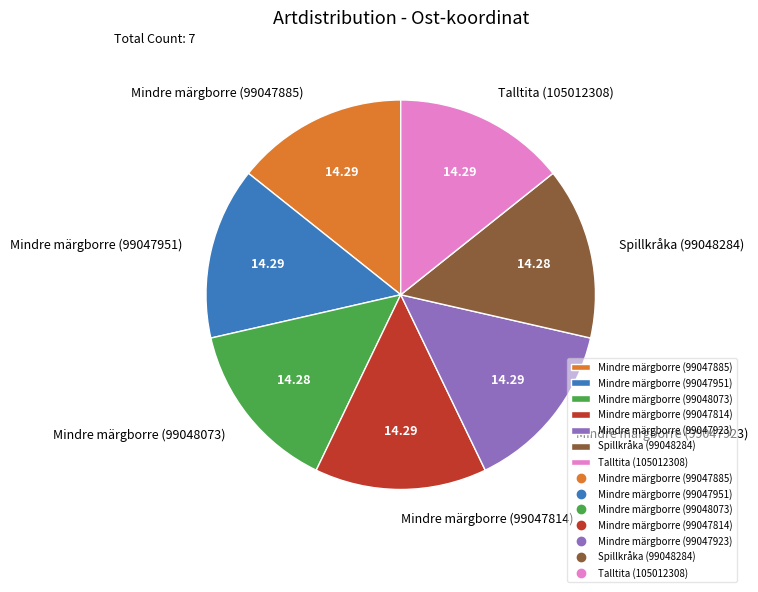

Does any single category account for the majority?

No